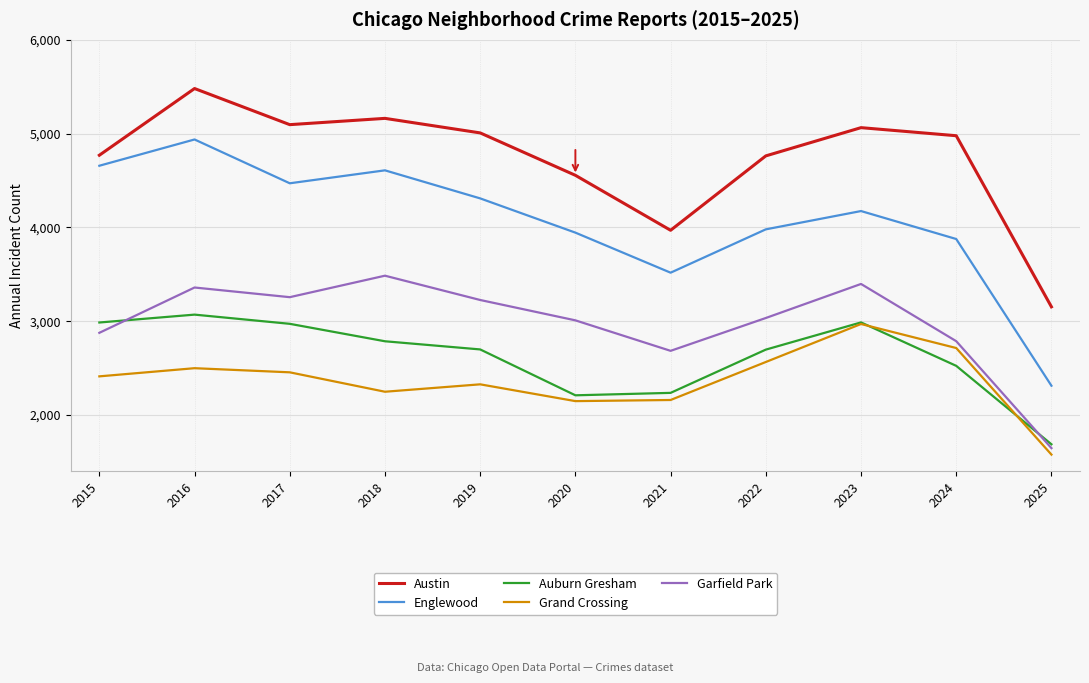

The value of Englewood at 2024 is 3877. True or false?

True